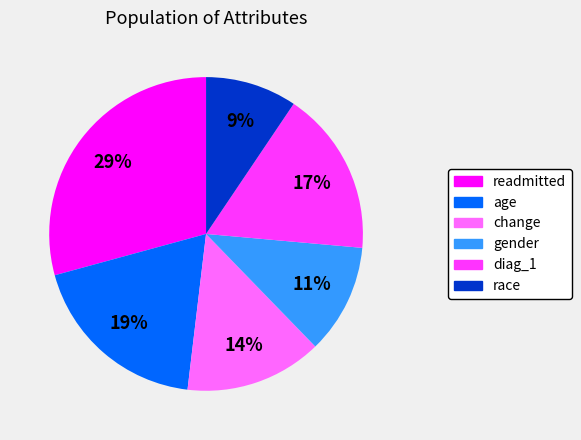

Do race and diag_1 together represent more than half of the pie?

No